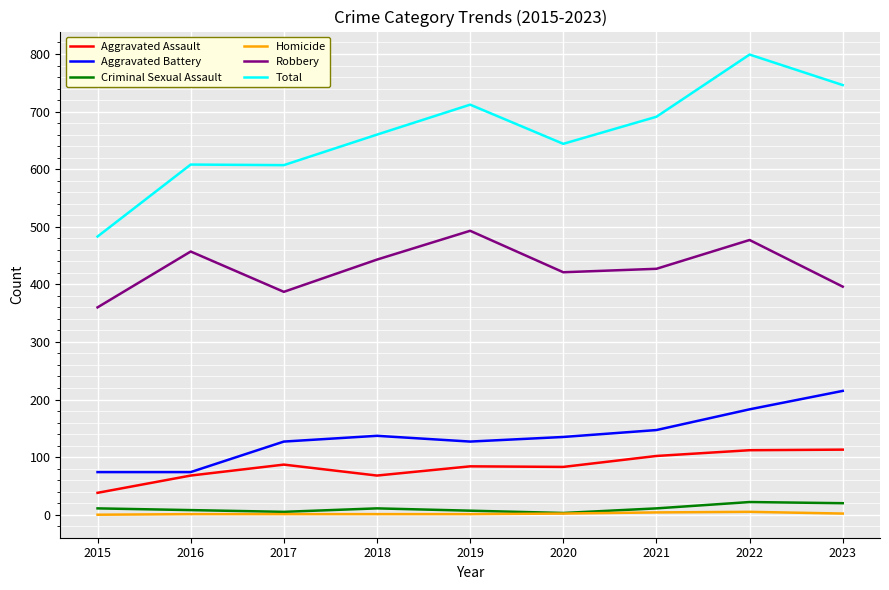

True or false: Total and Homicide intersect in this chart.

False